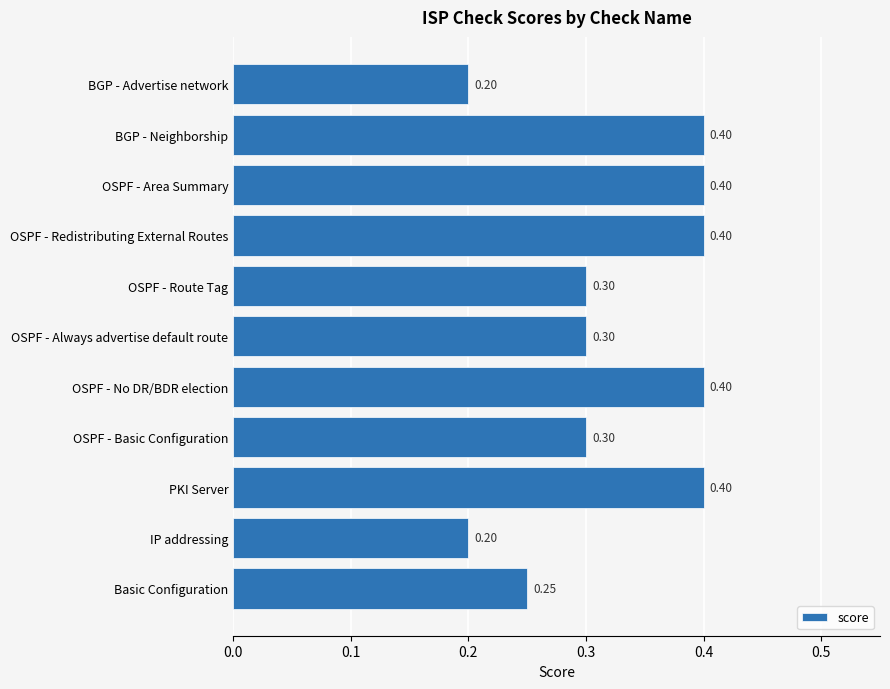

What is the change in value from OSPF - Basic Configuration to OSPF - Redistributing External Routes?

+0.1